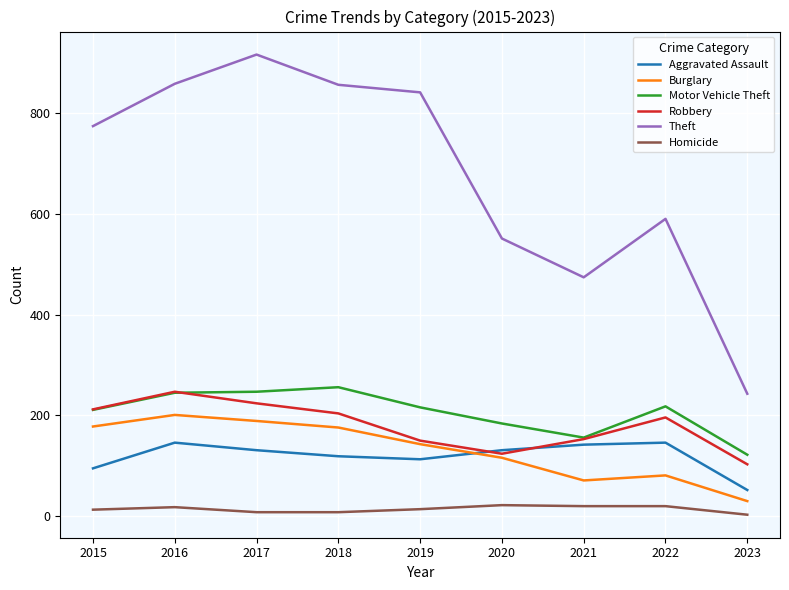

How many interior local peaks does the Aggravated Assault series have?

2